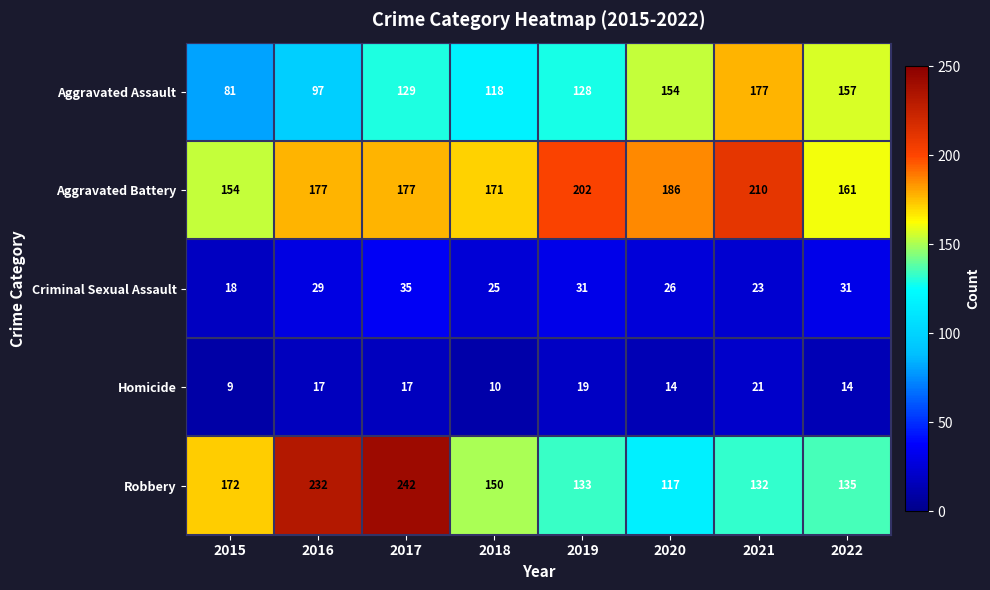

What is the highest value of the Aggravated Battery series?

210